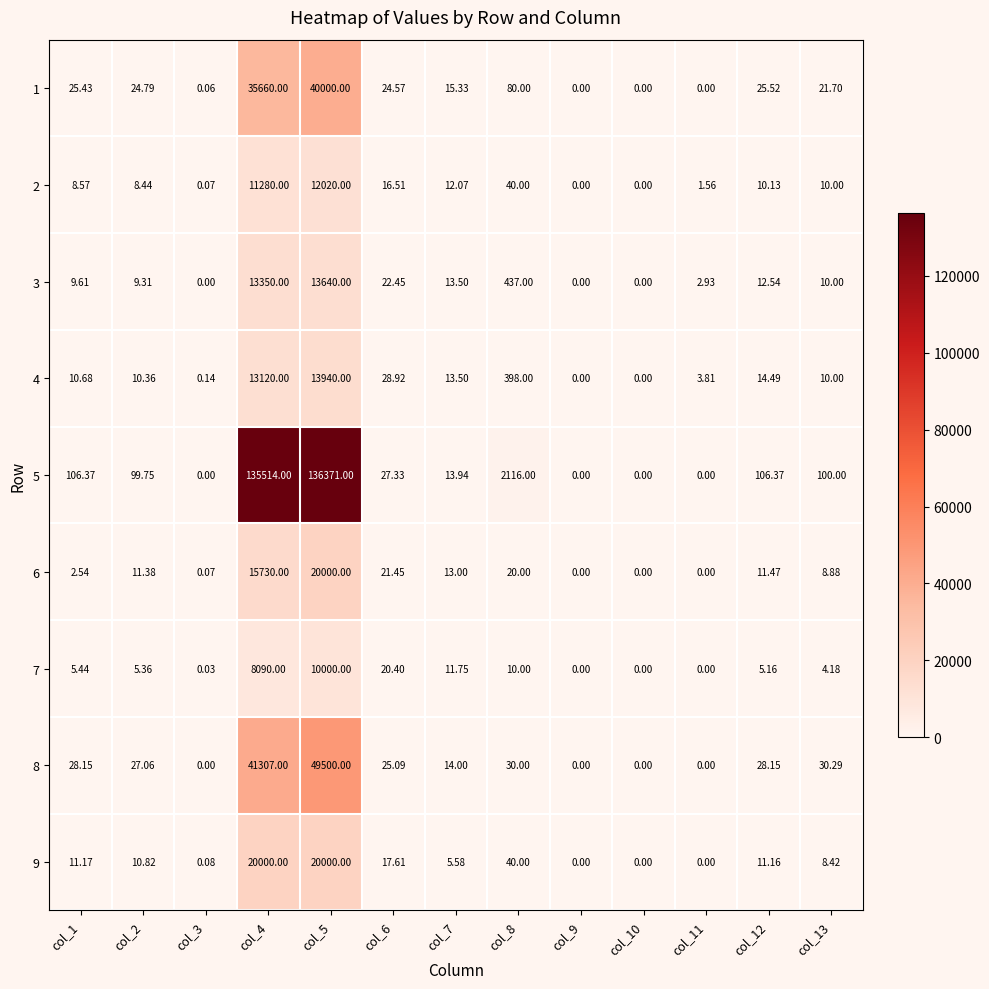

Which series has the largest total across all categories?

5